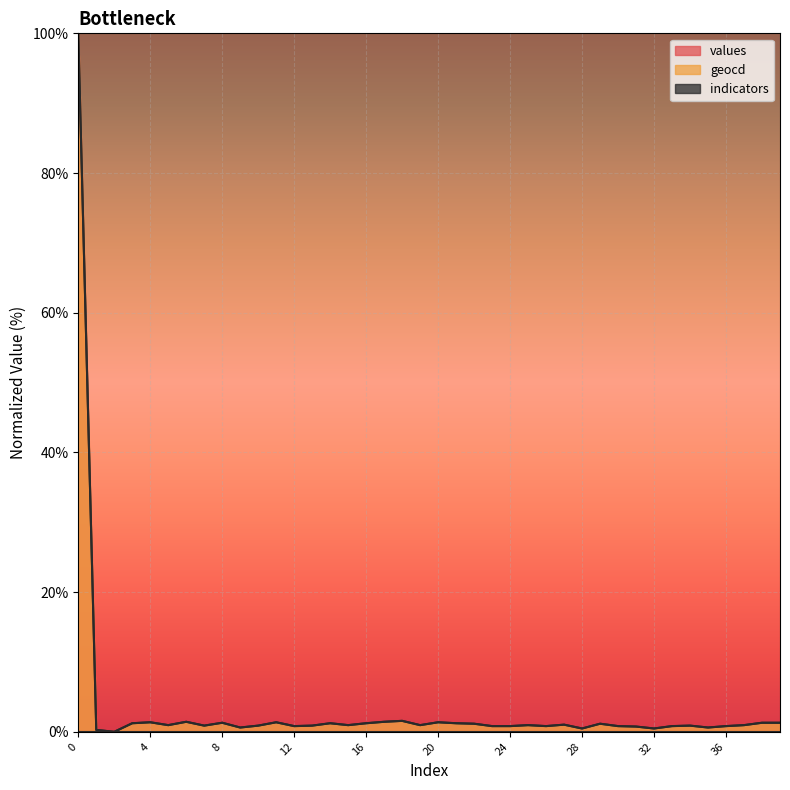

How many values in values are above zero?

39